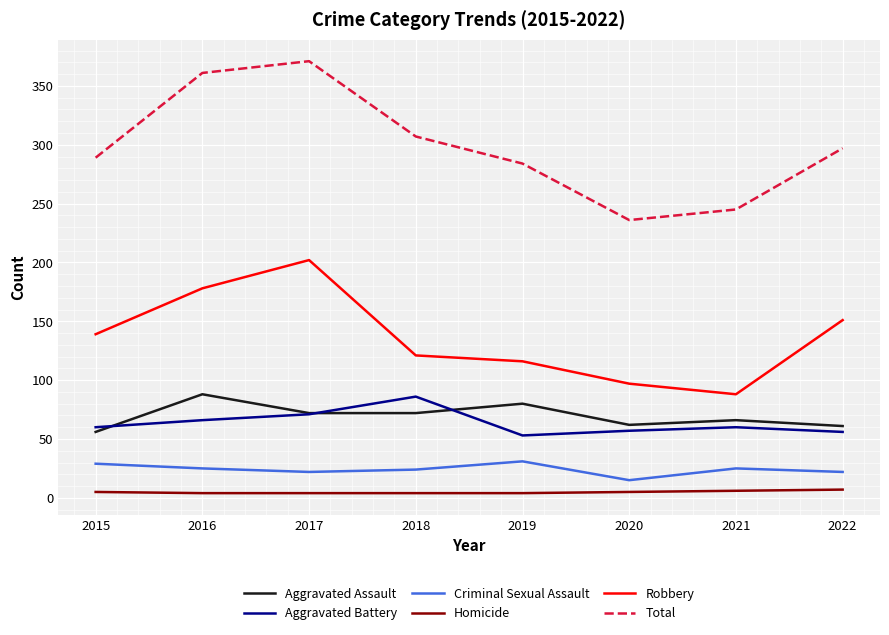

At which category does Total reach its first local peak?

2017